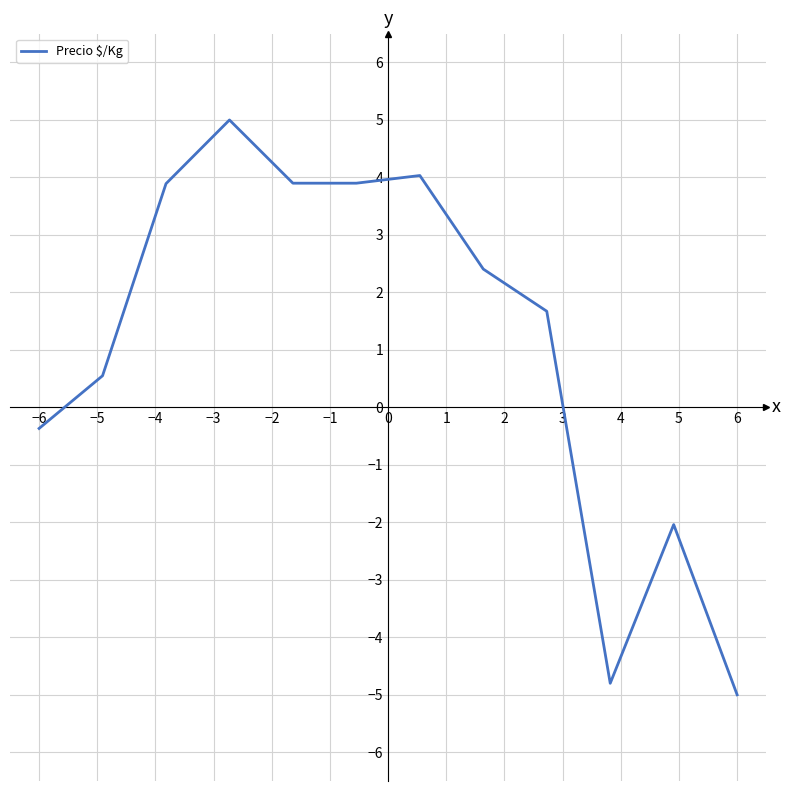

How many distinct data groups are displayed?

1